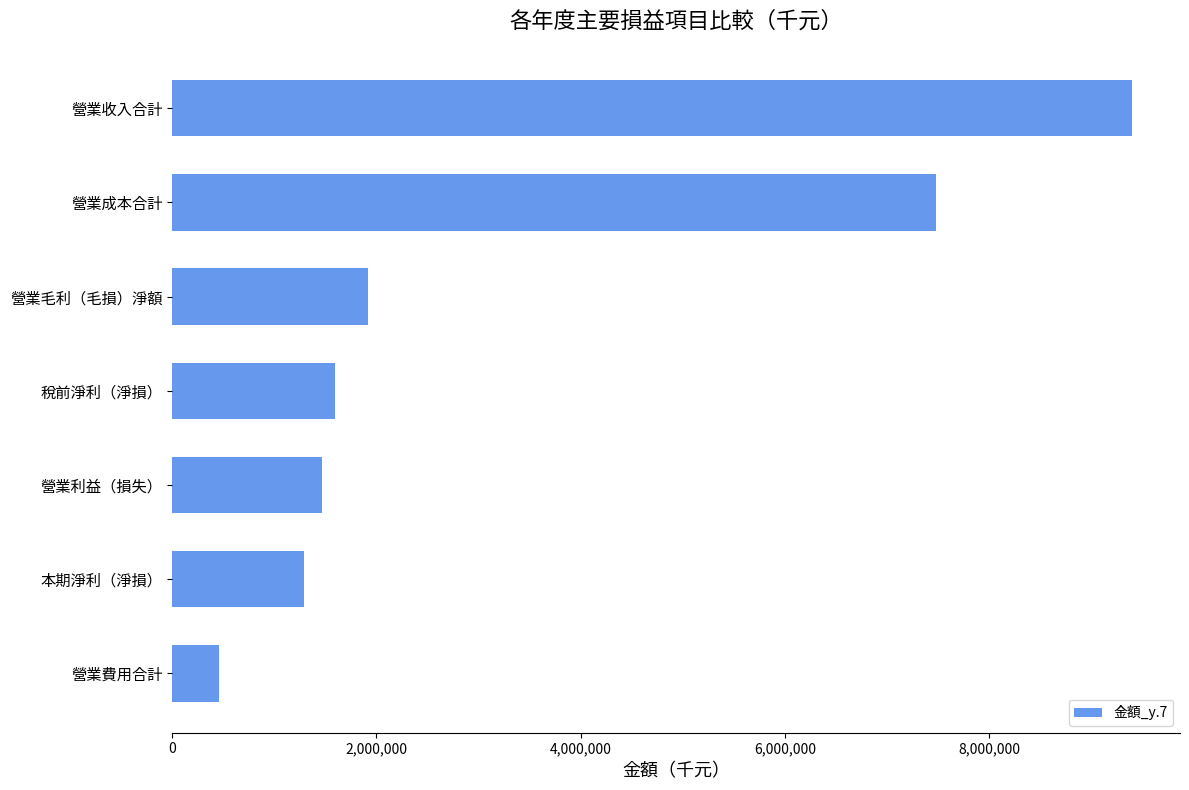

The value at 營業成本合計 is 2763974. True or false?

False